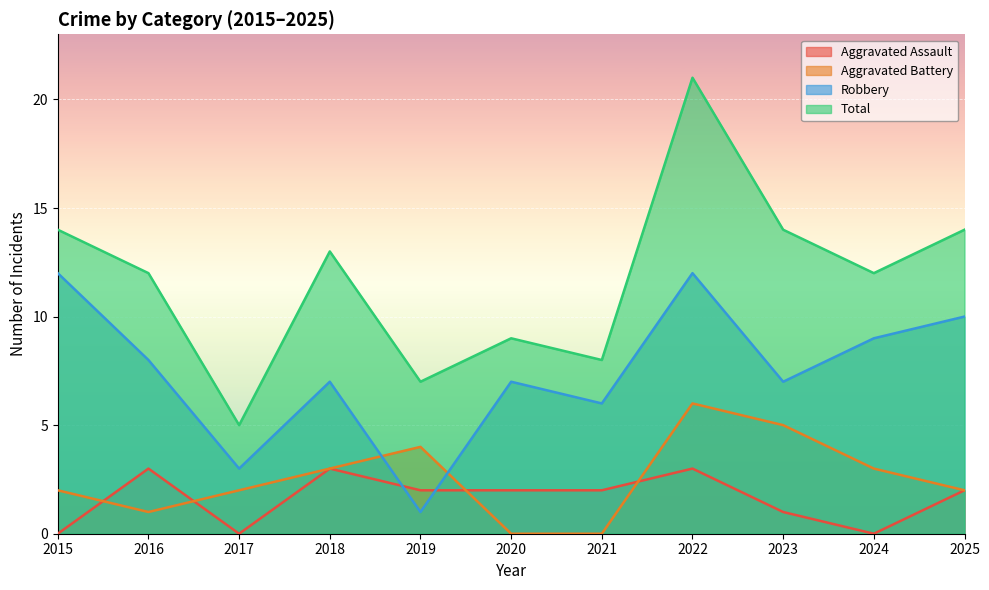

Where is the first local maximum for Aggravated Assault?

2016